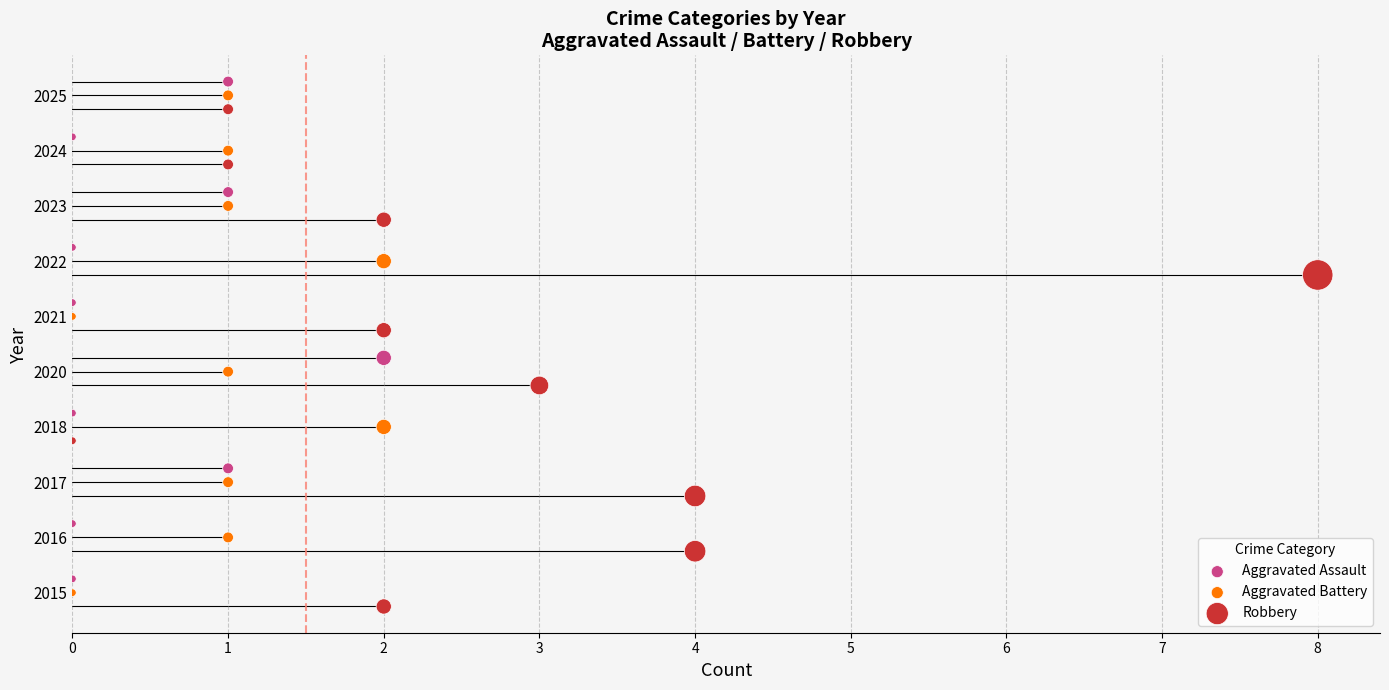

Which series contains the highest Y value?

Aggravated Assault